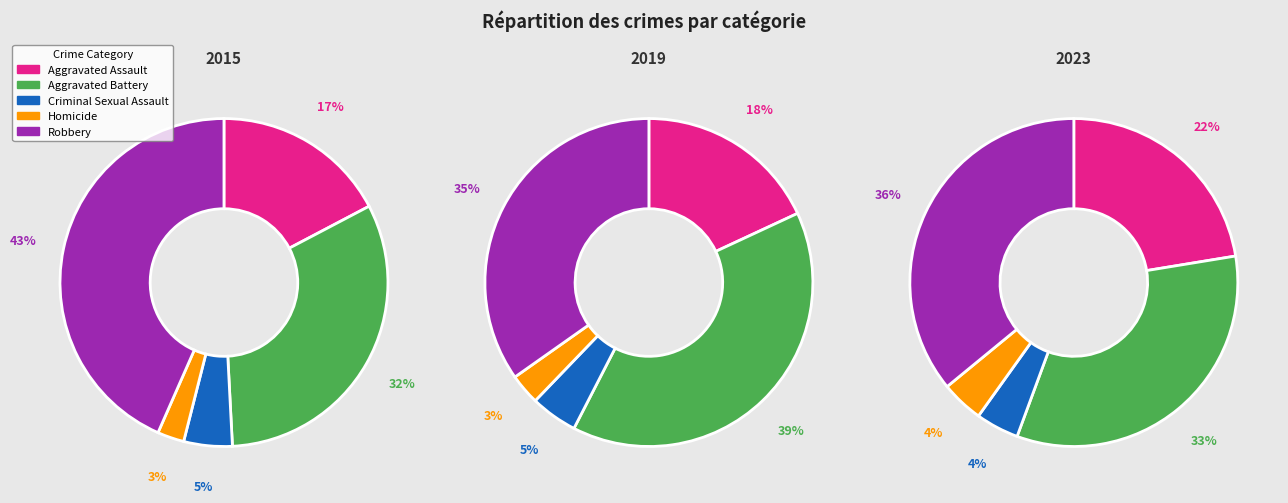

Does any single category account for the majority?

No